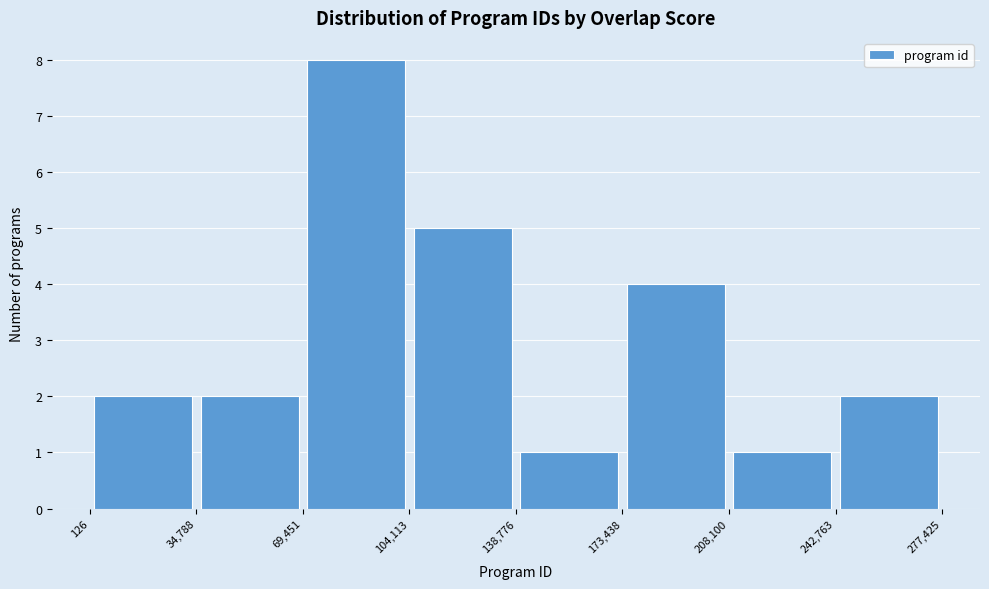

What is the height of the bar covering 34,788 to 69,451 on the x-axis? The values are not printed on the chart, so give them approximately, as read against the axis.

2